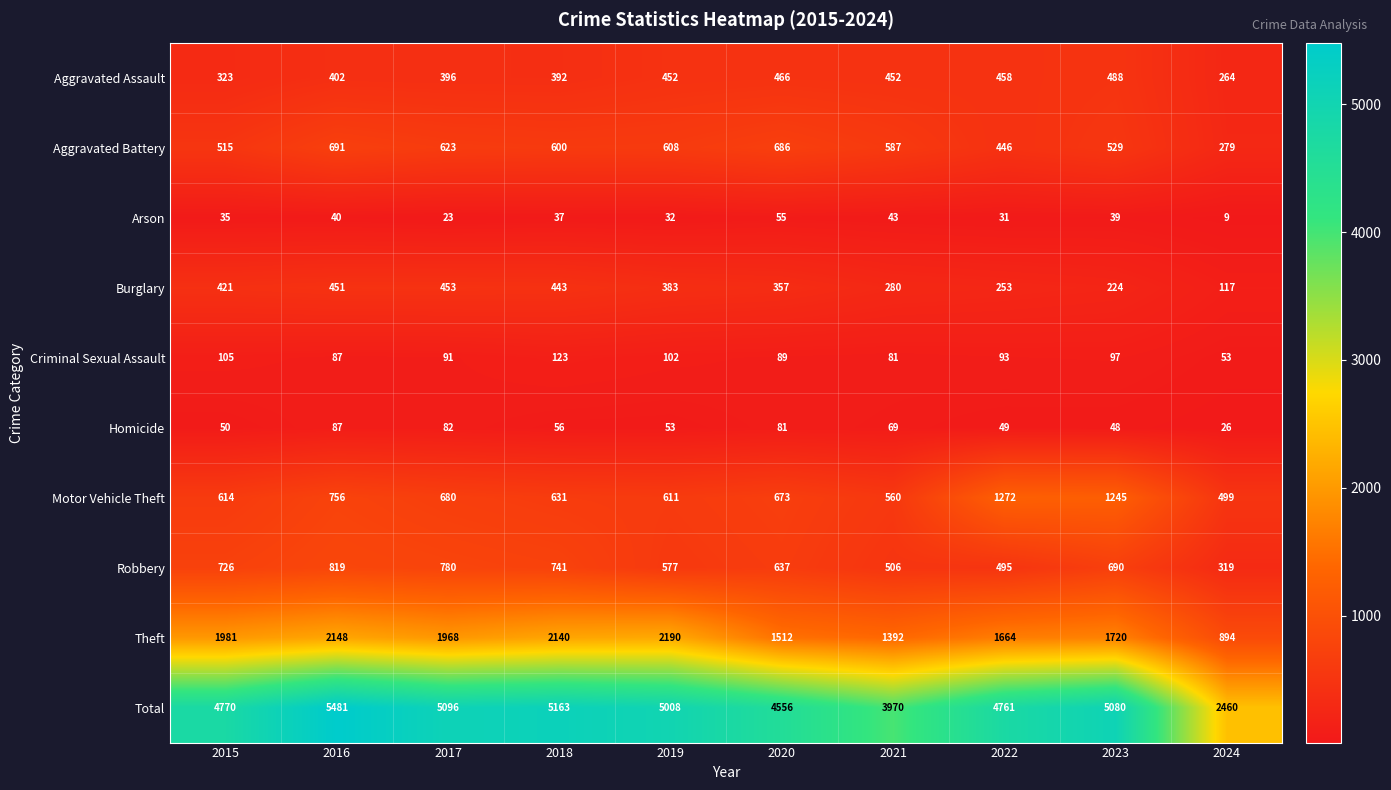

What is the difference between the second highest and minimum values in the Aggravated Assault series?

202